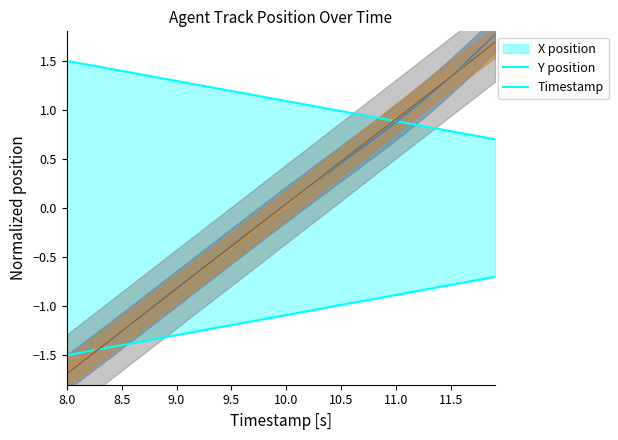

True or false: TIMESTAMP has more than 2 interior local peaks.

False